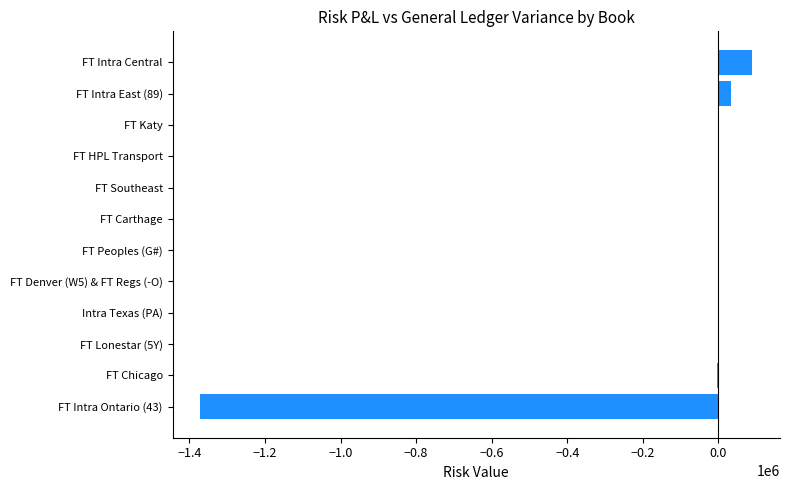

Between FT Intra Ontario (43) and FT Chicago, which is larger?

FT Chicago